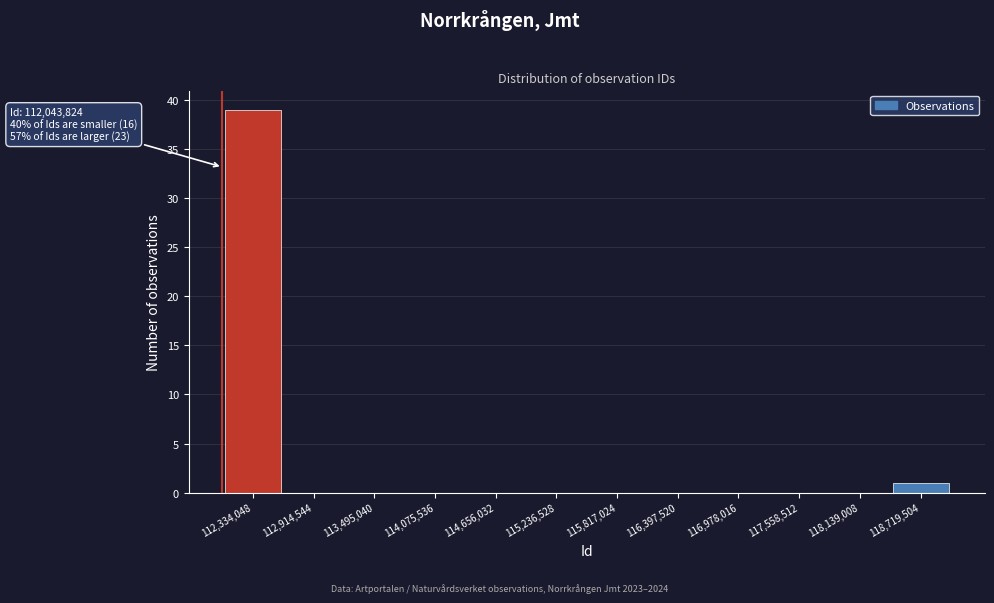

Which range on the x-axis has the tallest bar?

112000000 to 112600000